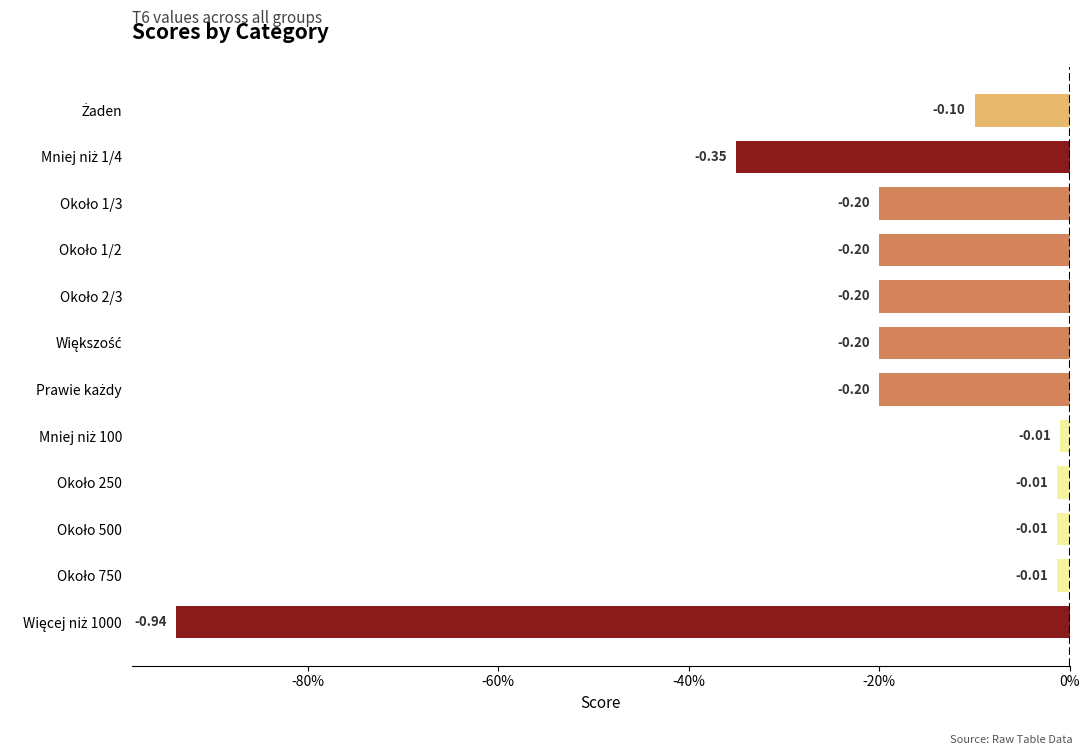

Are the bars horizontal?

Yes